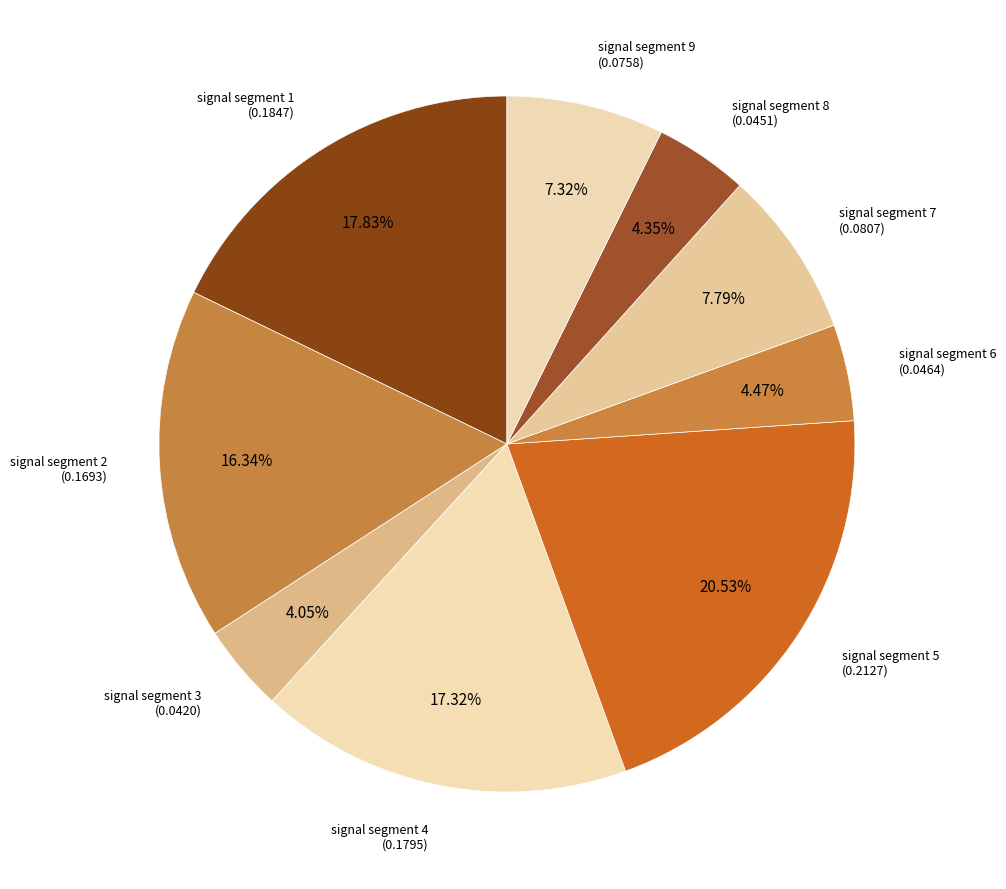

How many segments does this pie chart have?

9